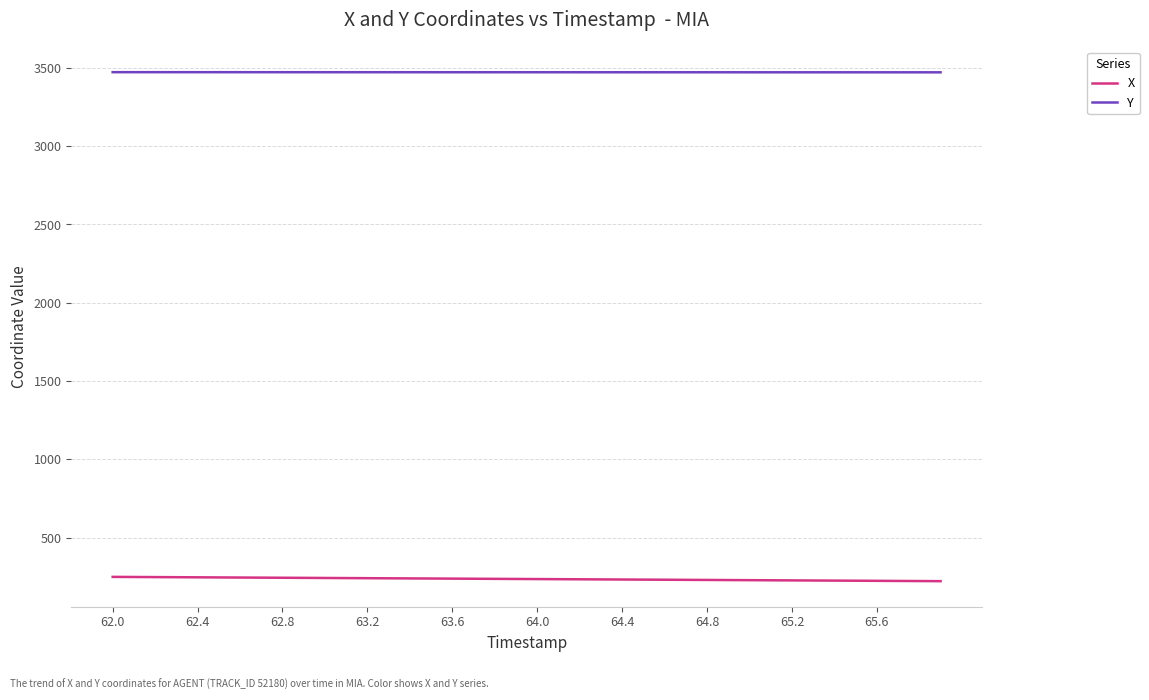

List the series in order of their peak value, lowest first.

X, Y